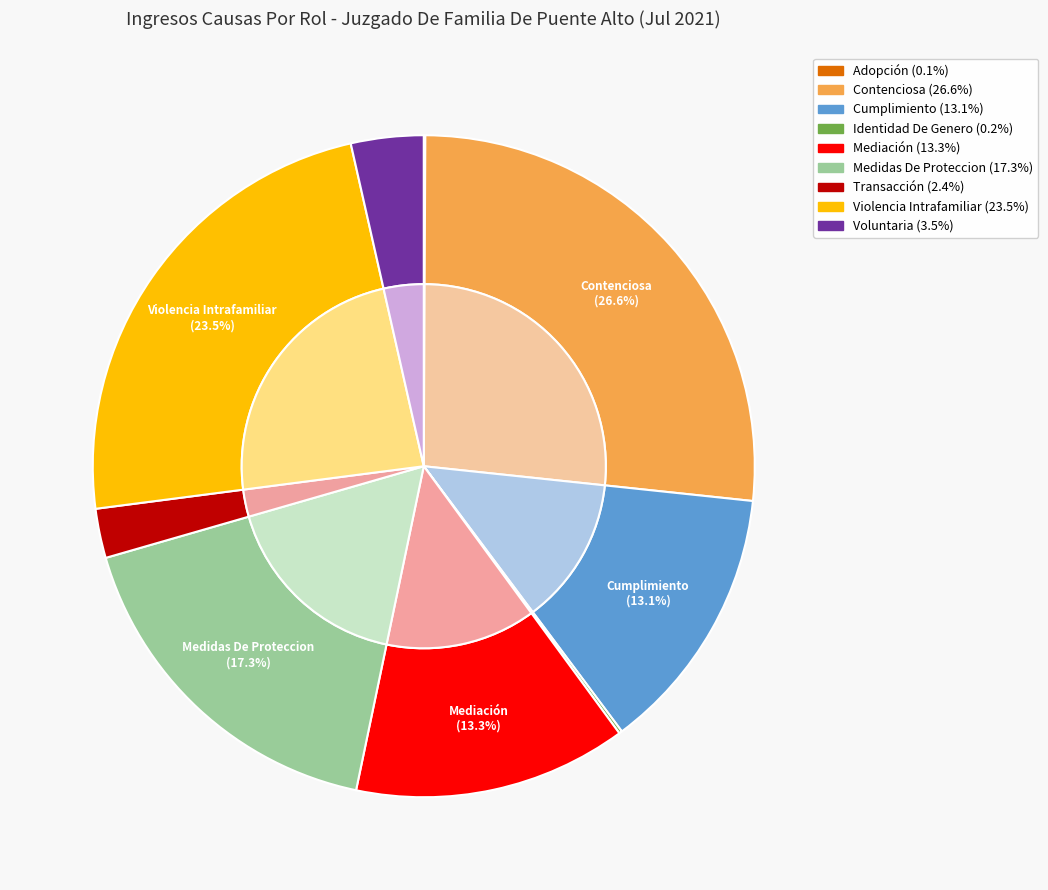

To the nearest percent, what is the difference between the Violencia Intrafamiliar and Voluntaria slice percentages?

20%